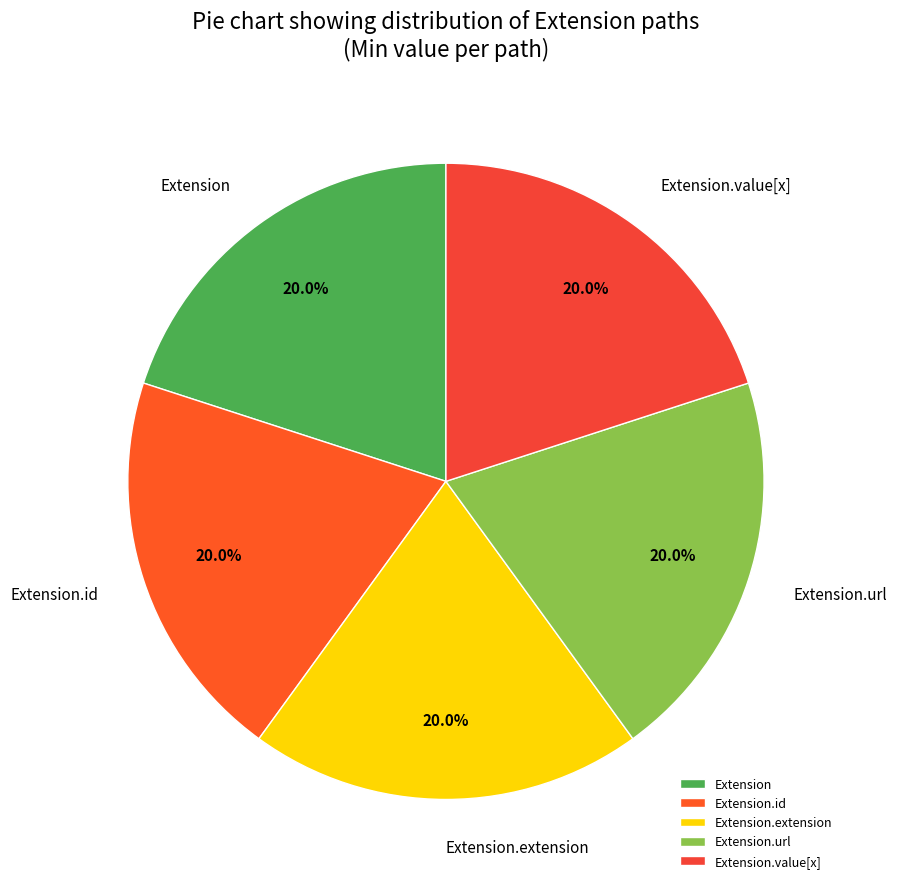

The Extension.id slice represents 1% of the pie. True or false?

False